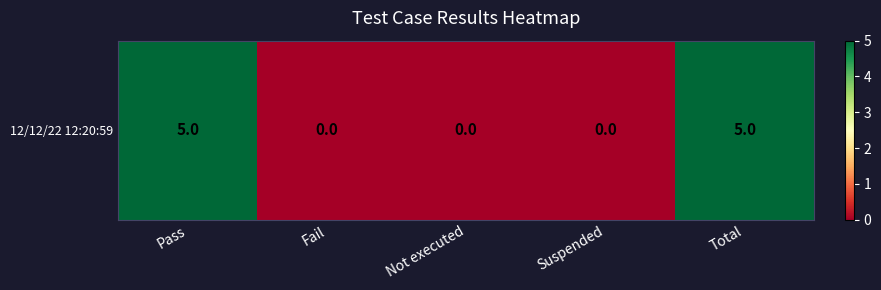

Reading right to left, extract all data points from this chart.

5	0	0	0	5